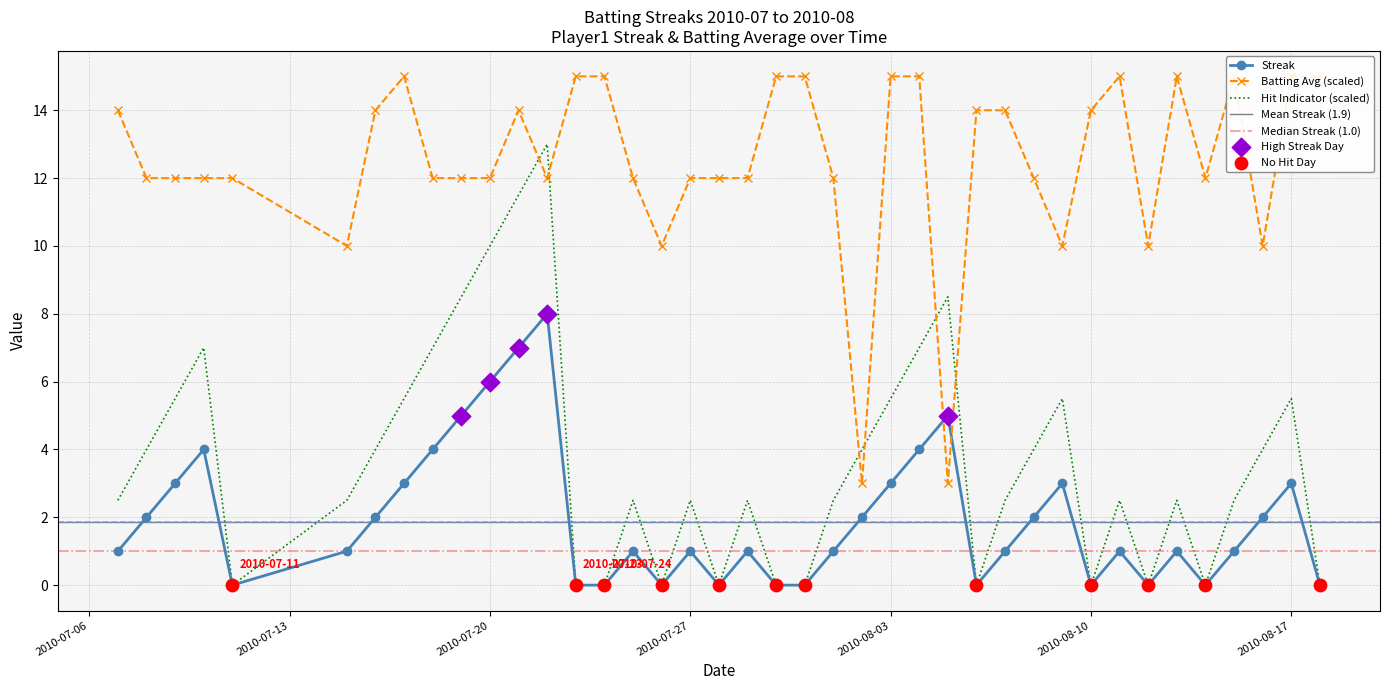

What is the highest value of the Hit Indicator (scaled) series?

13.0